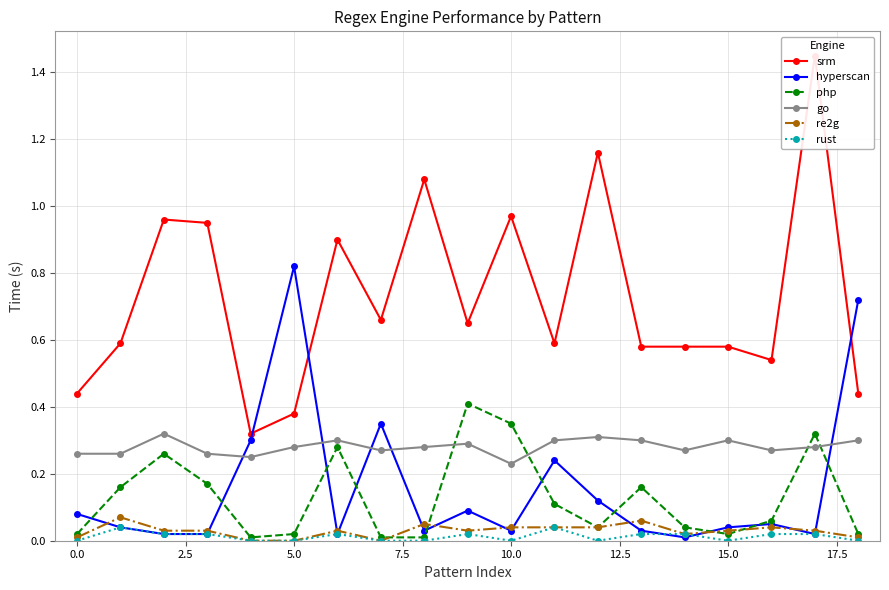

How many times do hyperscan and rust cross each other?

2